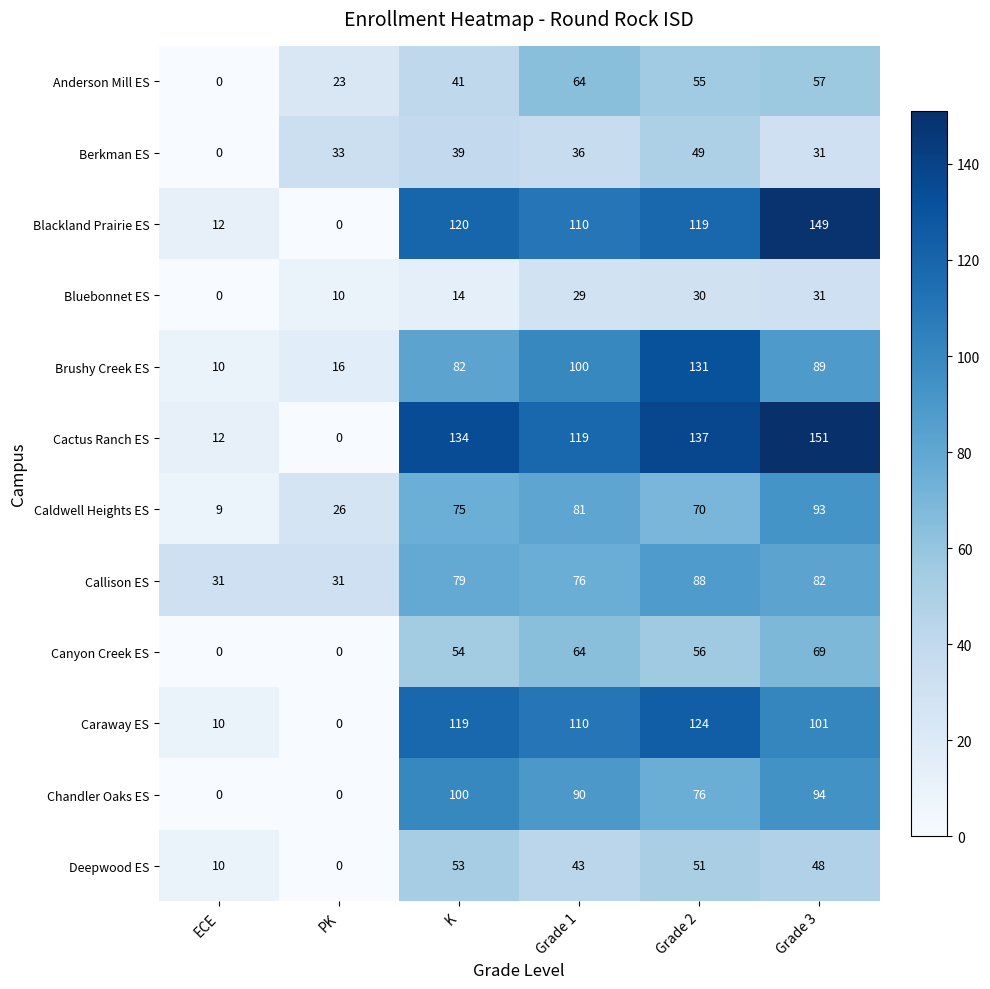

Which series changed the most between Grade 2 and Grade 3?

Brushy Creek ES